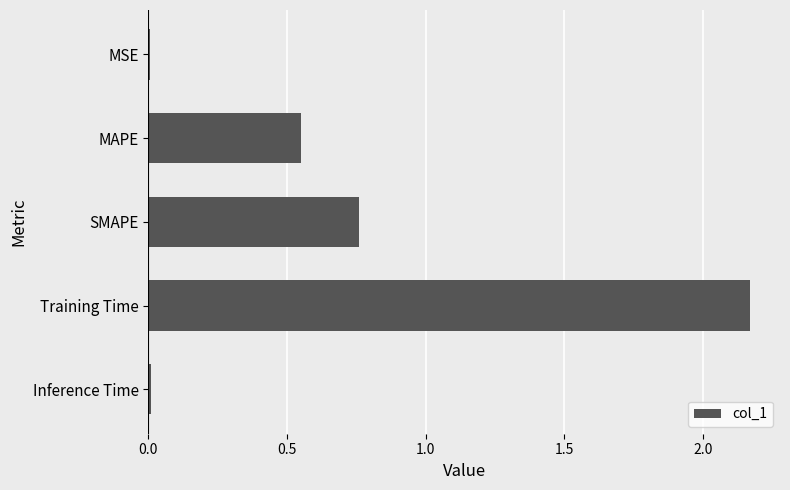

Does the chart contain stacked bars?

No